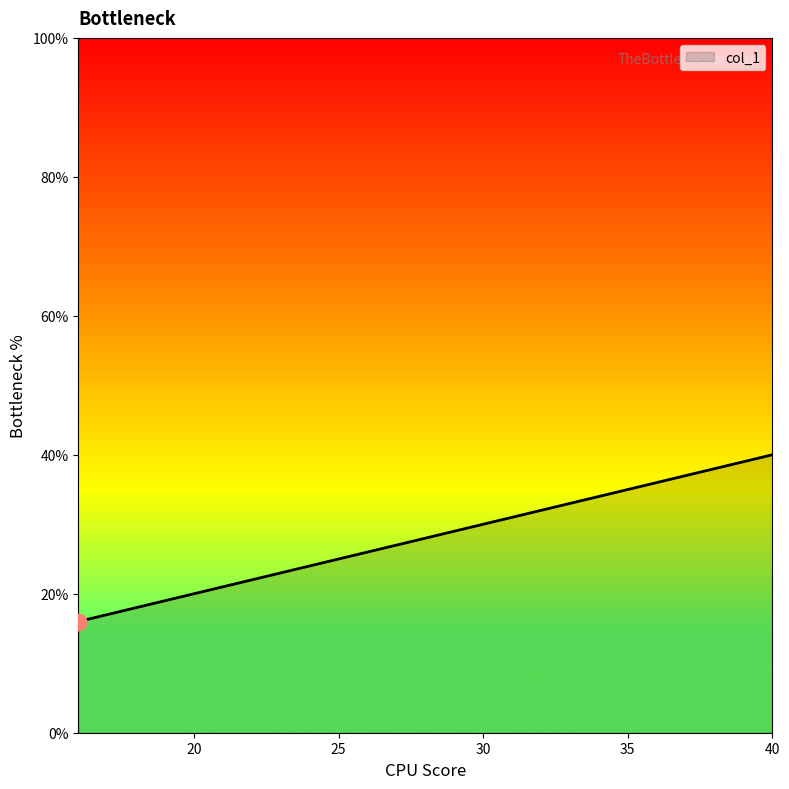

What is the difference between the maximum and minimum values?

24